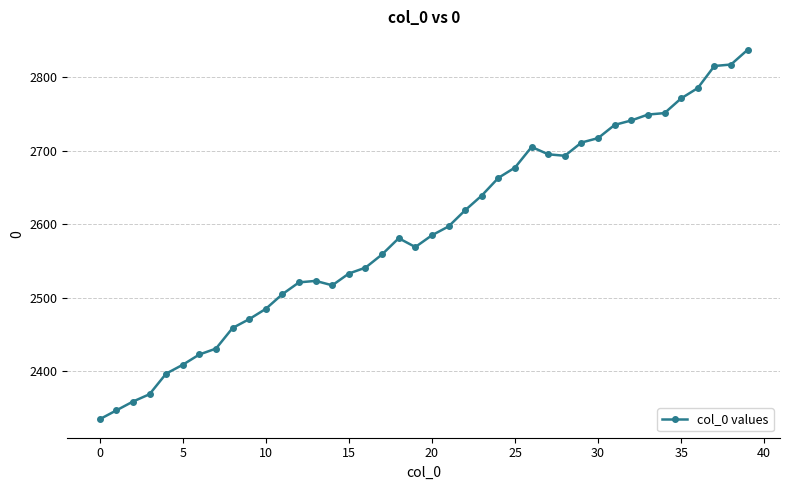

What is the smallest value displayed?

2335